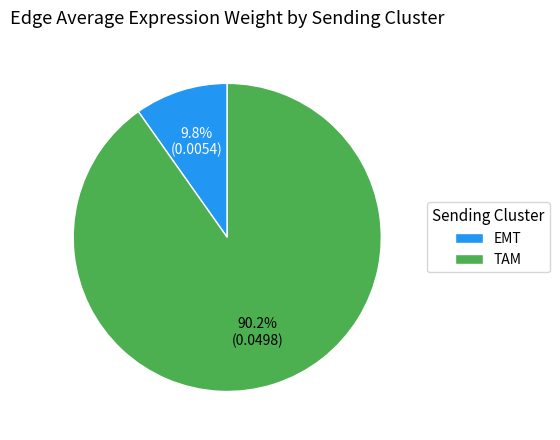

Is there any slice that represents more than half of the pie?

Yes